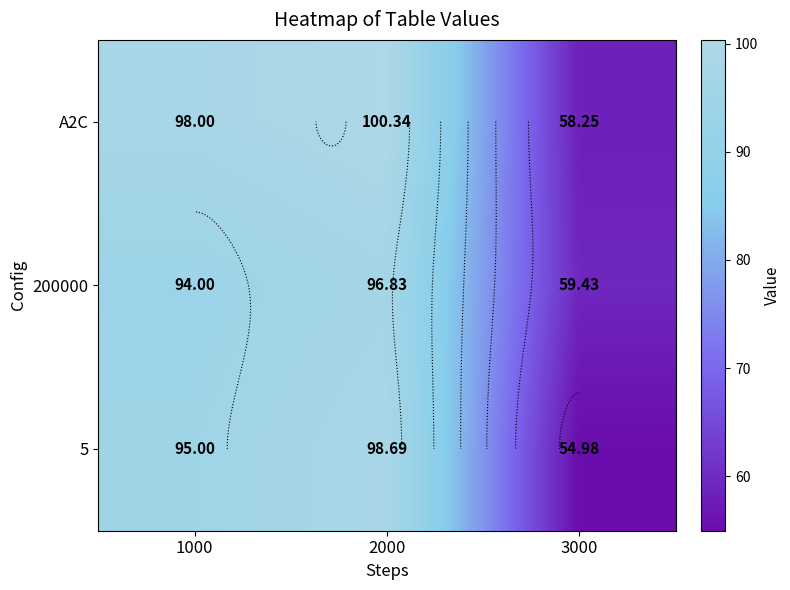

What is the highest value of the A2C series?

100.3